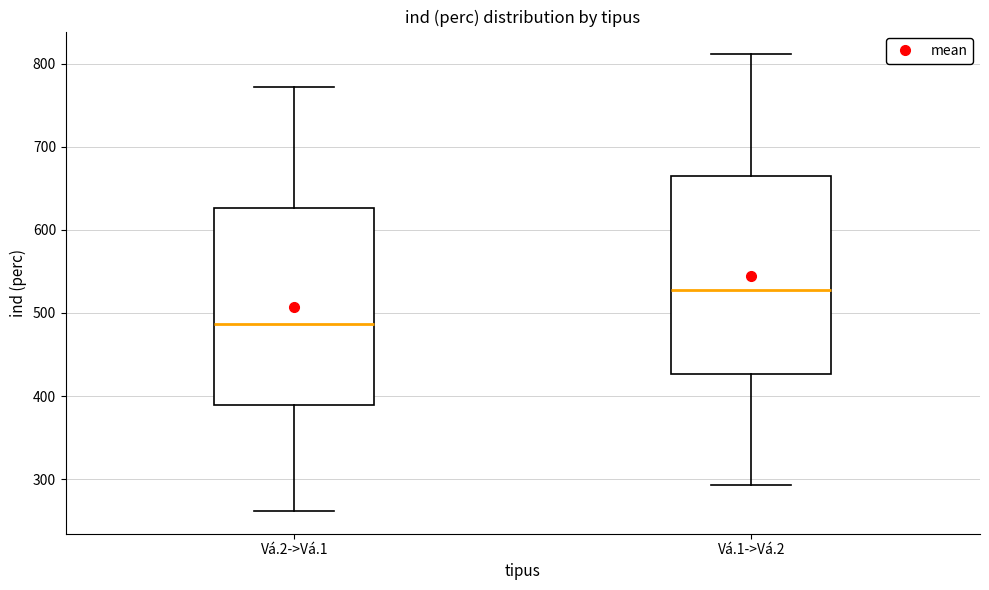

Reading left to right, transcribe this box plot: for each box, give where its median line is, the range the box spans, and where its two whiskers end, as read against the y-axis. The values are not printed on the chart, so give them approximately, as read against the axis.

Vá.2->Vá.1: median 490, box 390 to 630, whiskers 260 to 770
Vá.1->Vá.2: median 530, box 430 to 660, whiskers 290 to 810